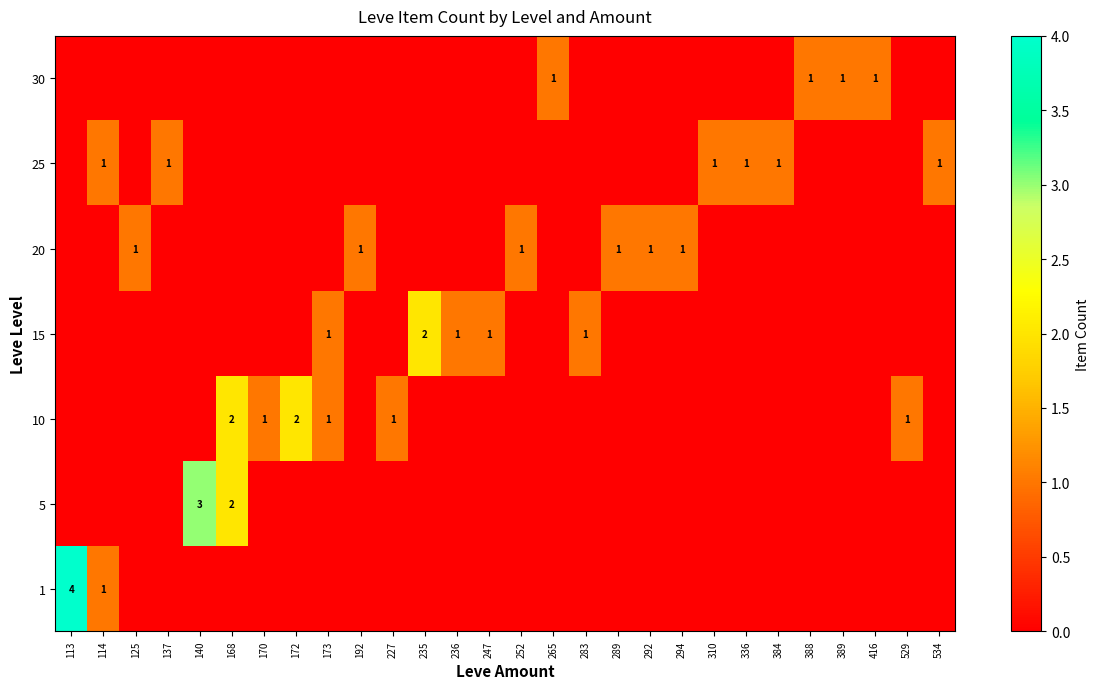

What is the highest value of the 25 series?

1